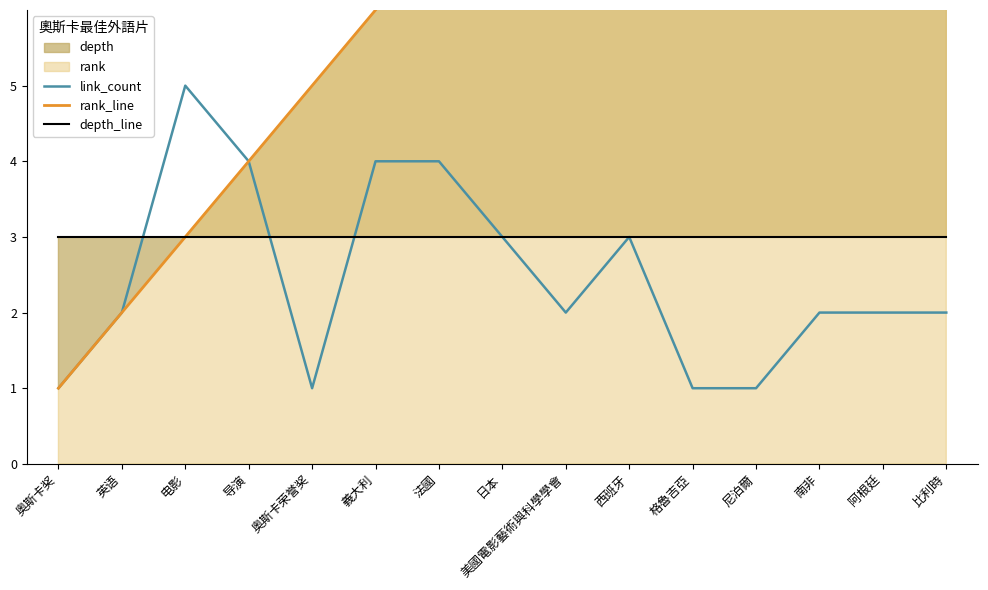

What is the sum of all link_count values?

37